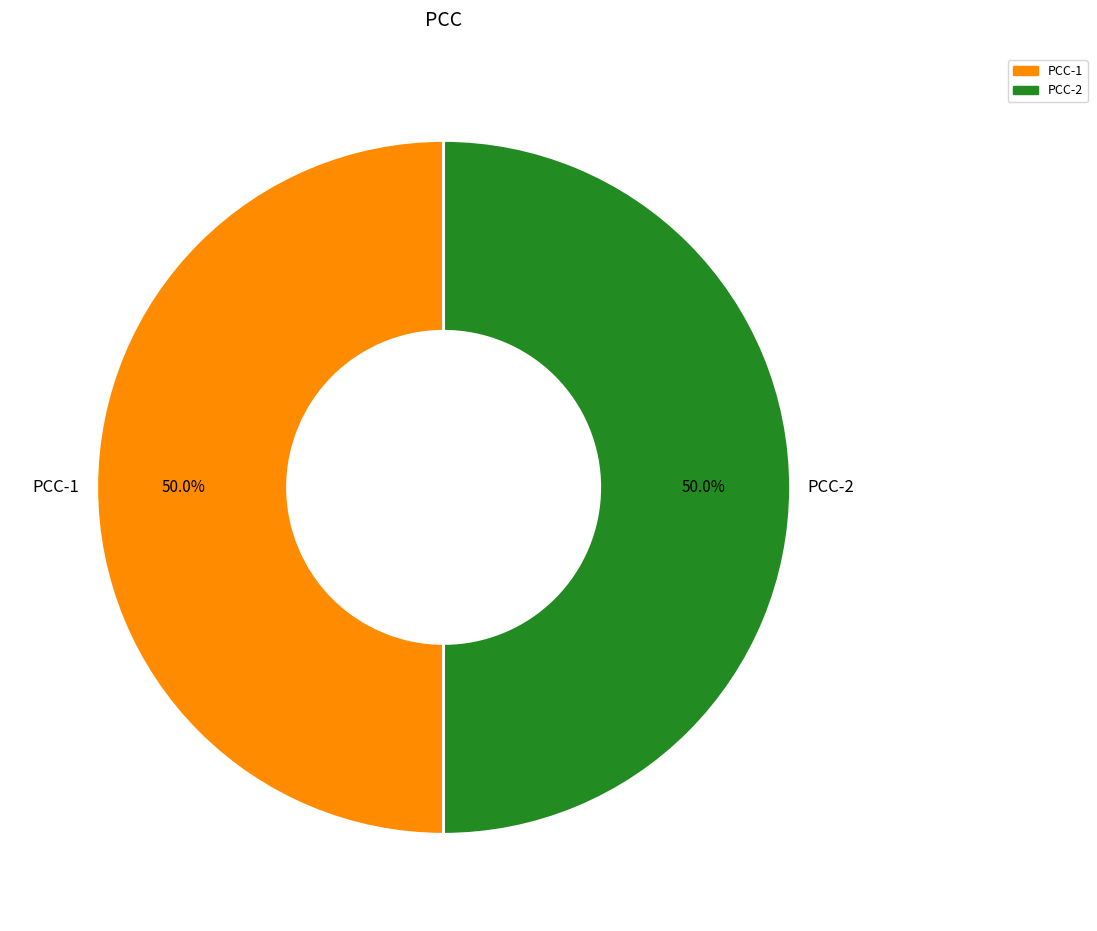

How much of the chart is everything except PCC-2?

50.0%